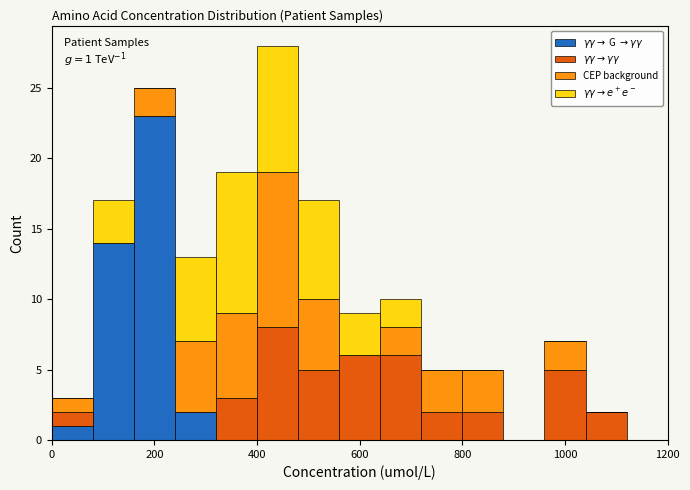

Which range on the x-axis has the tallest stacked bar (by total height)?

400 to 480